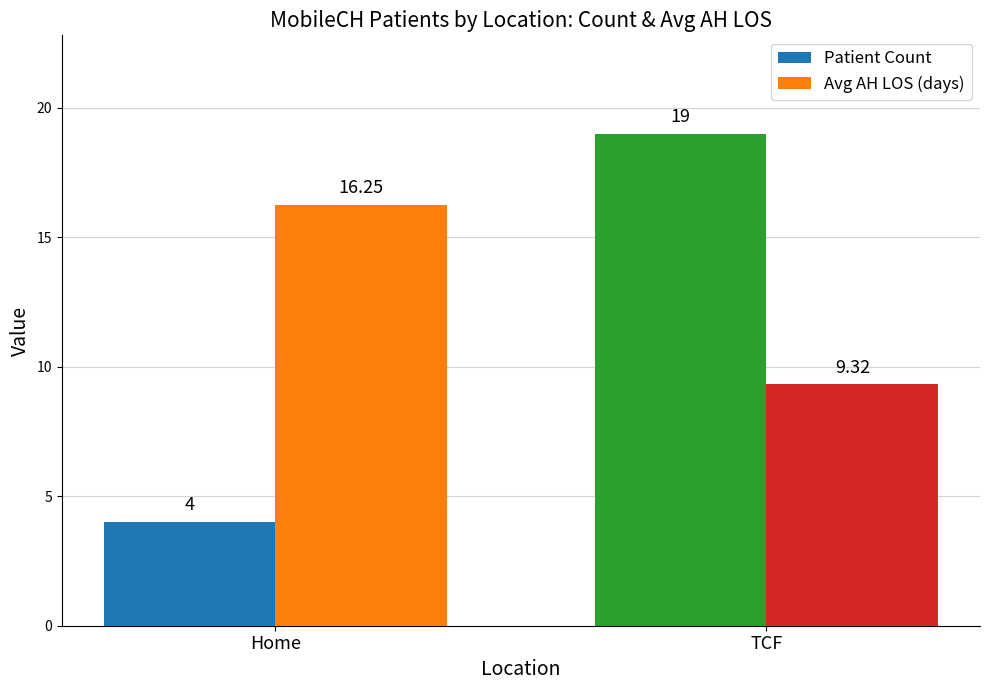

Which series has the largest total across all categories?

Avg AH LOS (days)